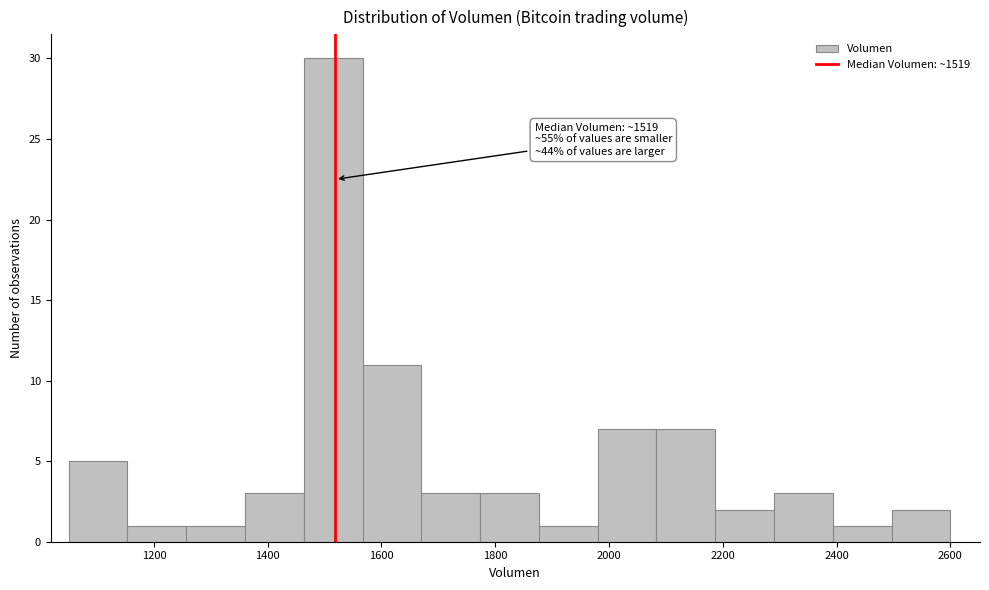

Which range on the x-axis has the tallest bar?

1460 to 1560